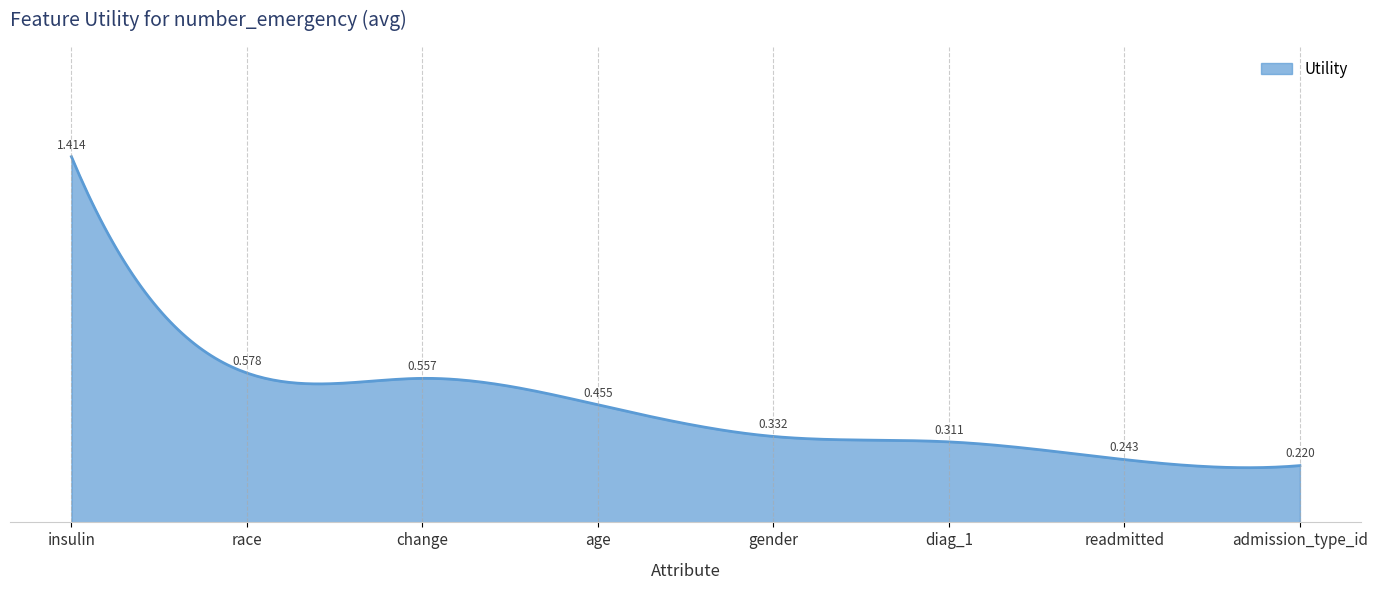

Rank the categories by value from highest to lowest.

insulin, race, change, age, gender, diag_1, readmitted, admission_type_id